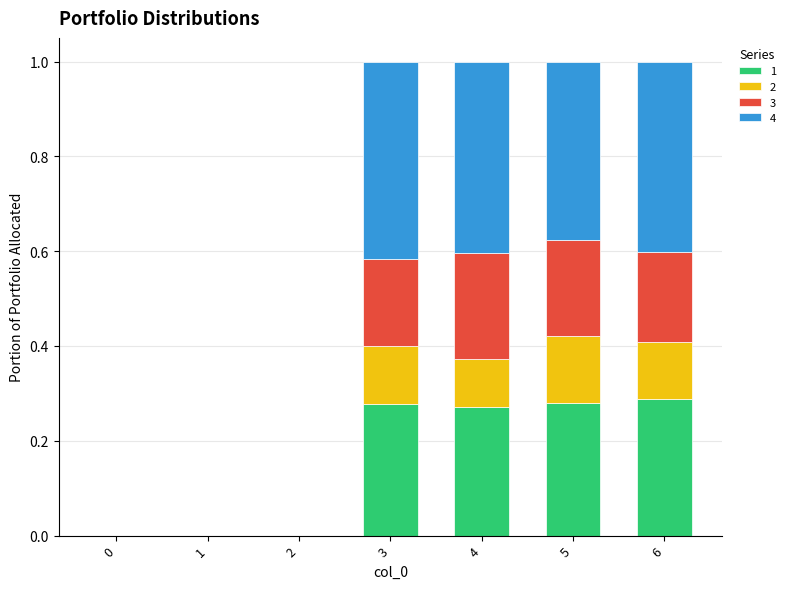

What is the total value across all series at 6?

1.0